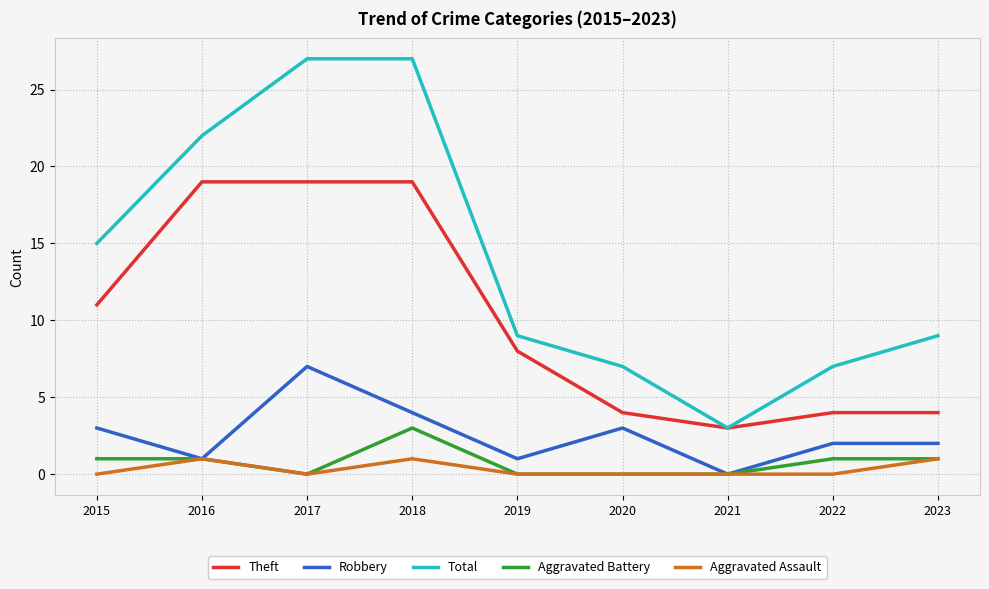

What is the total value across all series at 2019?

18